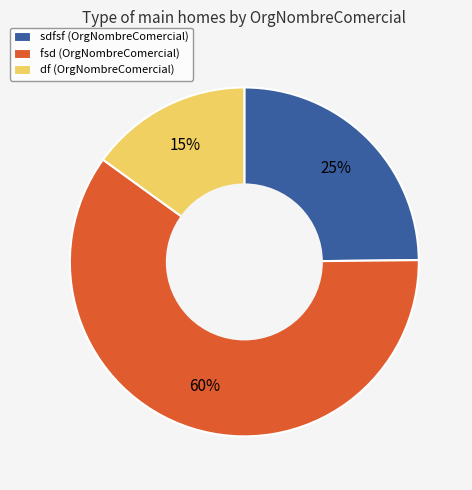

Is there any slice that represents more than half of the pie?

Yes